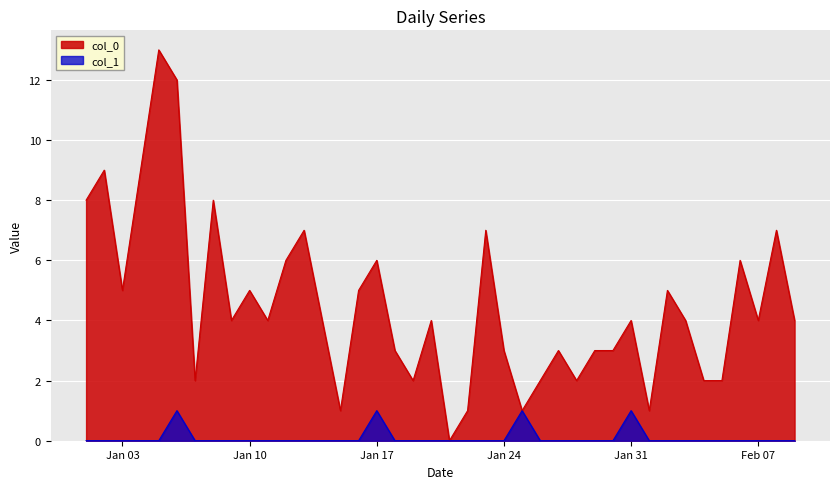

Between 2023-01-21 and 2023-01-25, which series saw the biggest shift?

col_0